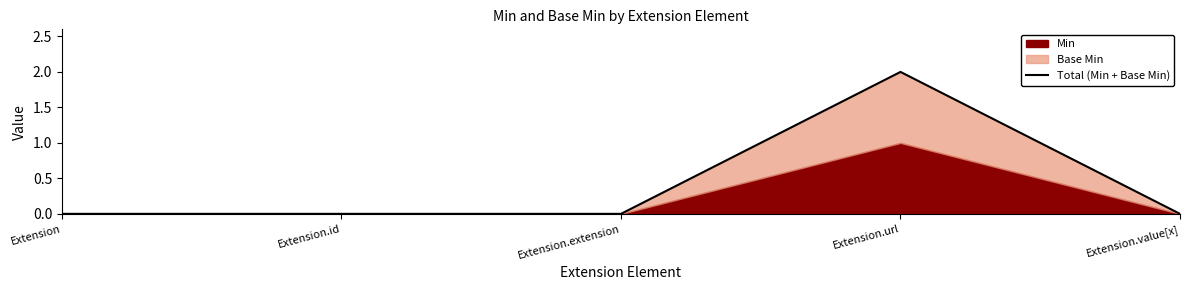

True or false: the data shows 0 at Extension.value[x].

True